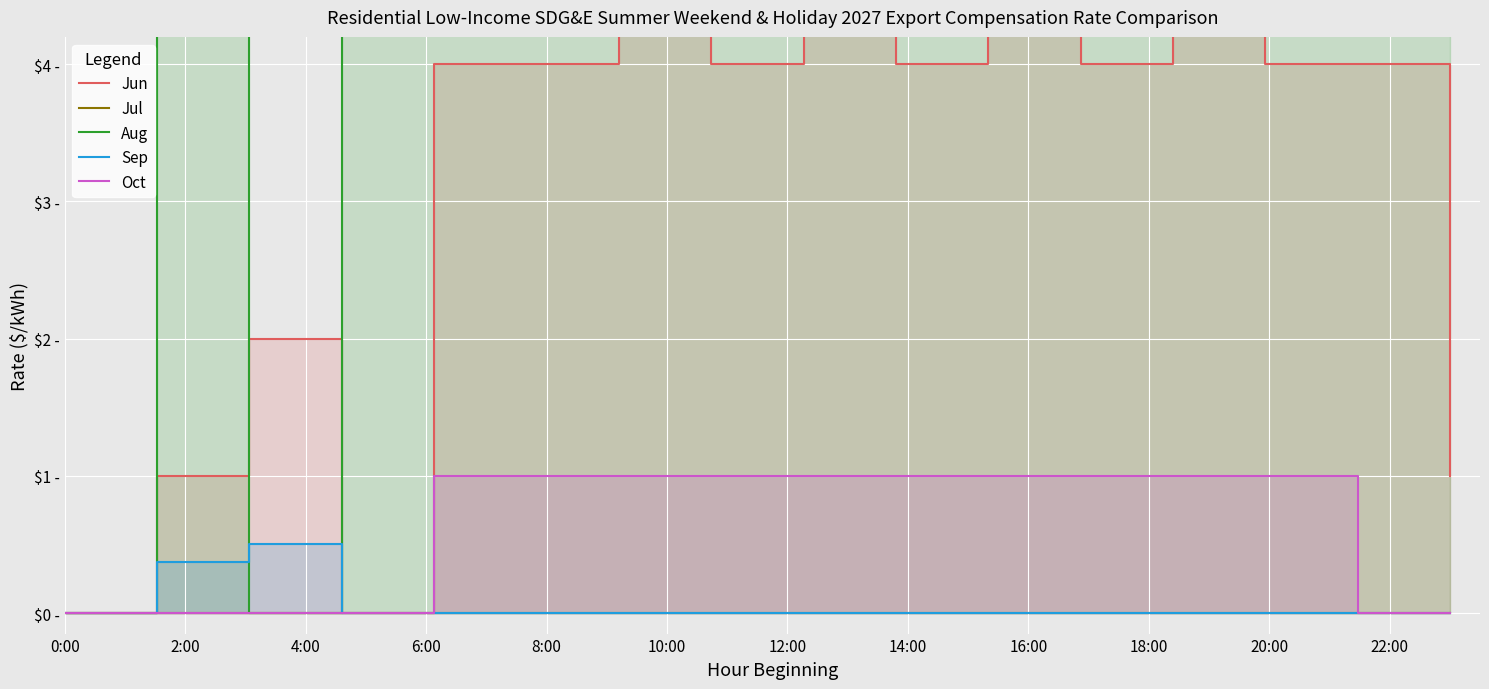

Does the chart display data point markers on the line(s)?

No